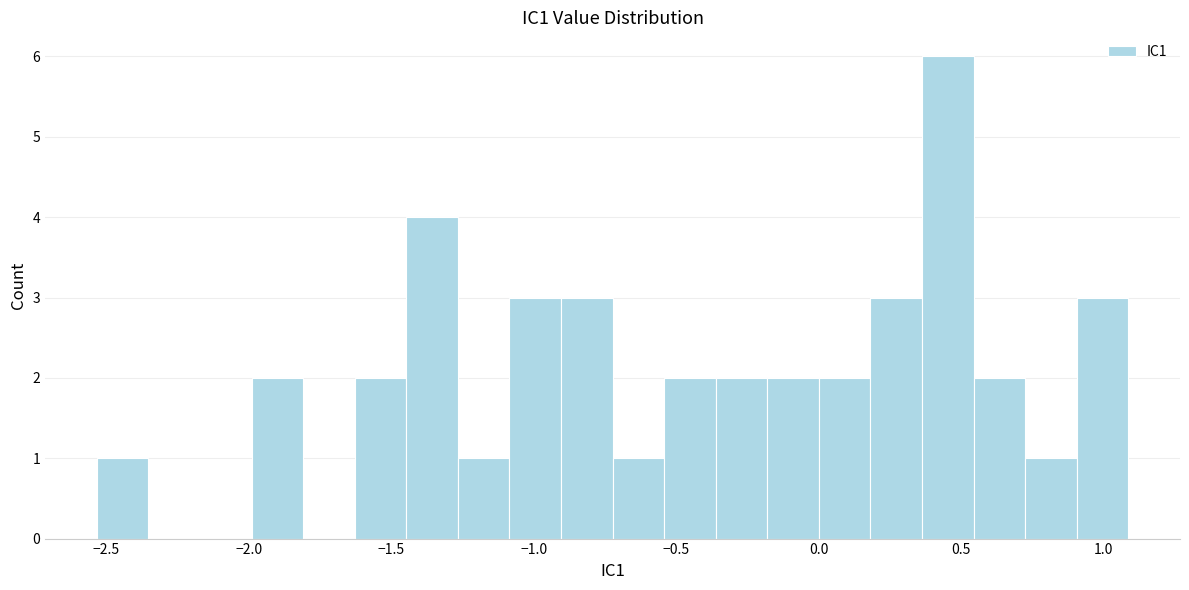

Around what value on the x-axis is the tallest bar? Give the approximate position of its centre, as read against the axis.

0.45